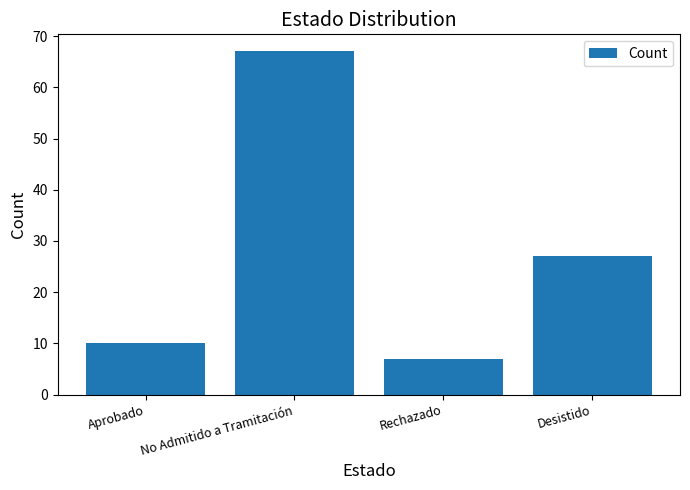

The value at Aprobado is 10. True or false?

True